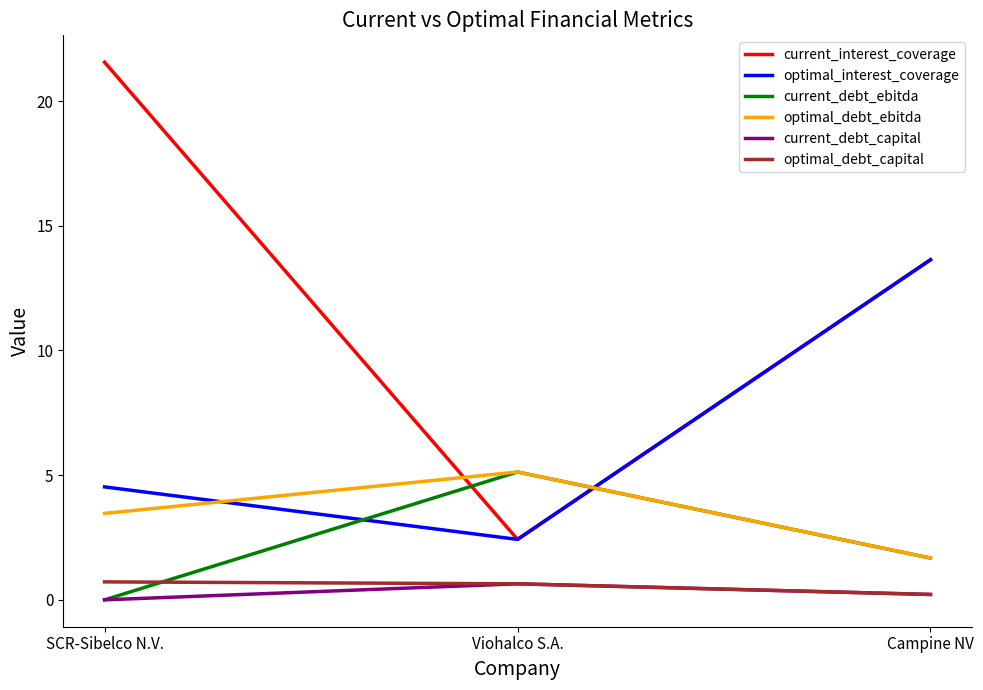

Where does the optimal_interest_coverage series first go above 4?

SCR-Sibelco N.V.